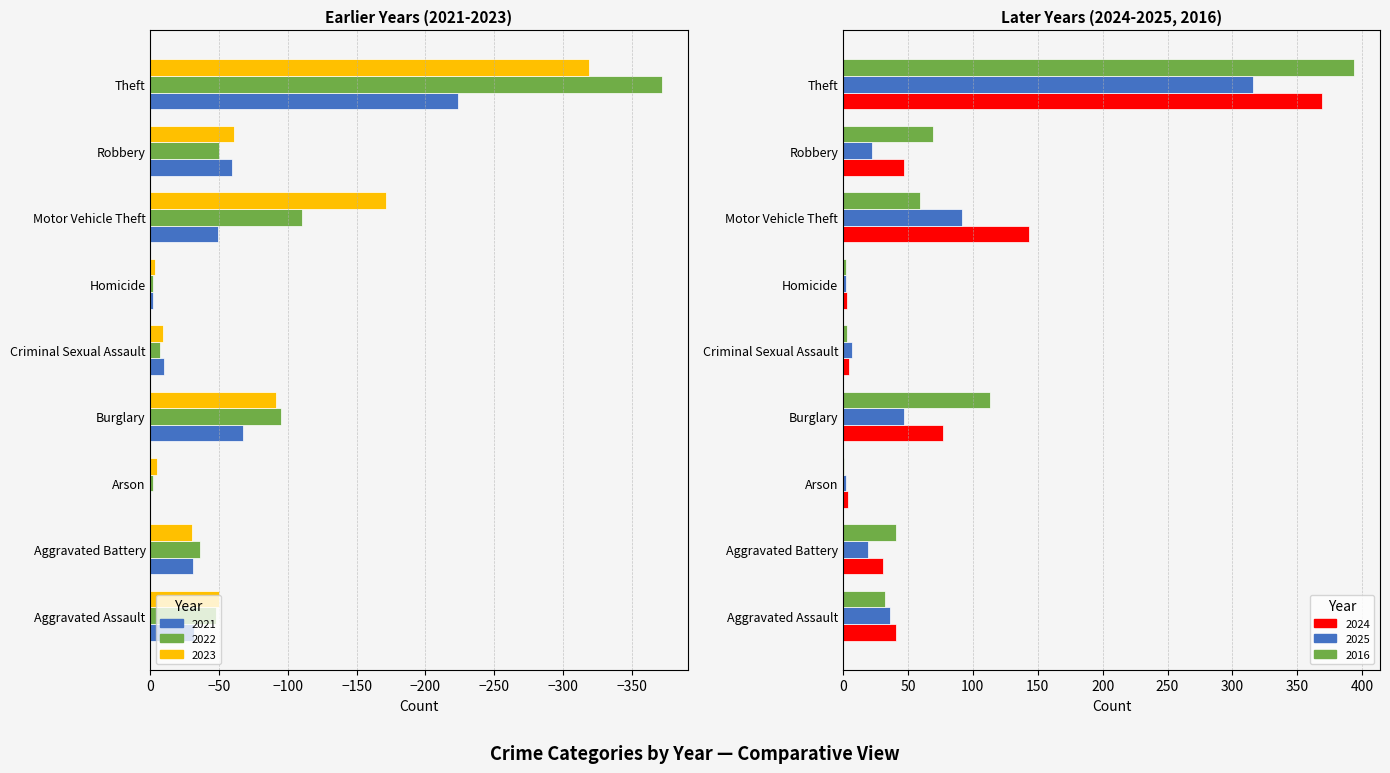

Rank the series by their maximum value, from highest to lowest.

2016, 2024, 2025, 2021, 2022, 2023